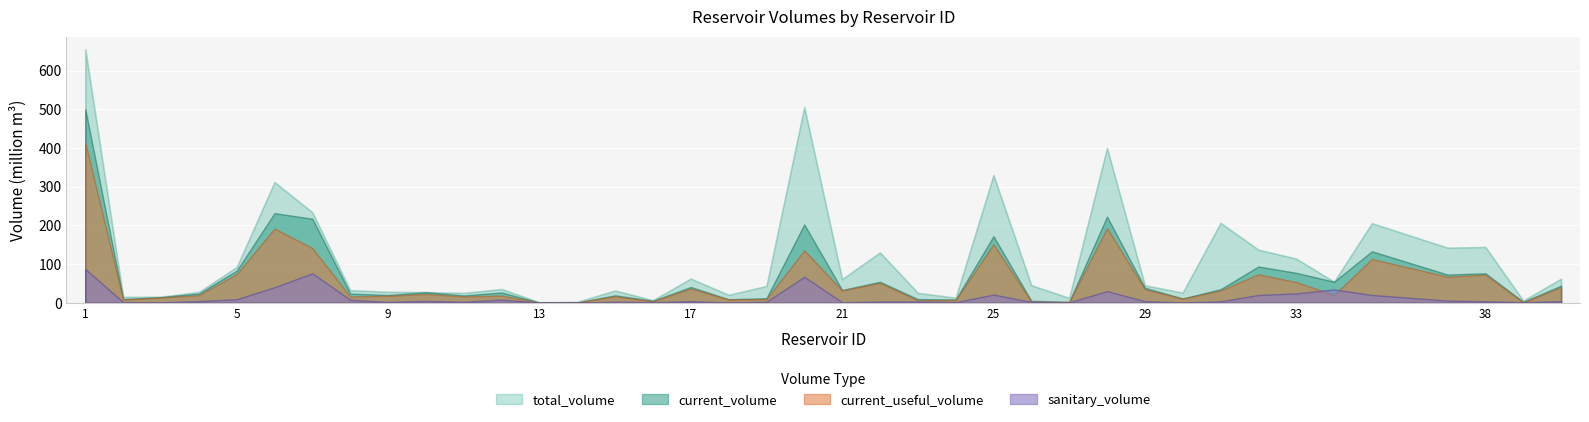

What is the sum of all current_useful_volume values?

2121.9